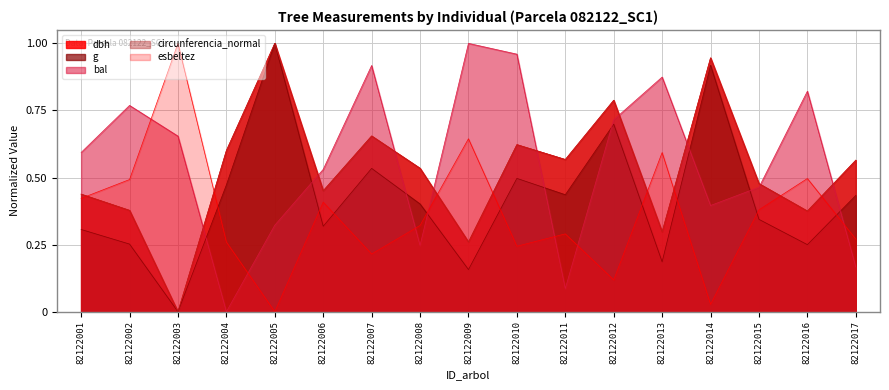

Between 82122013 and 82122016, which series saw the biggest shift?

esbeltez